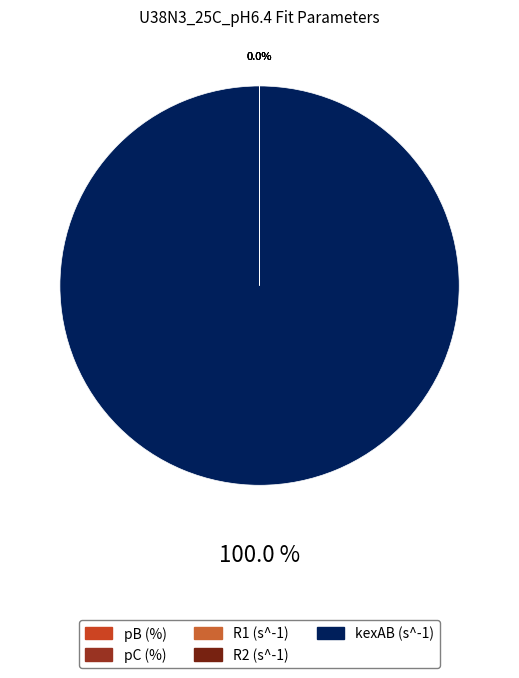

Does kexAB (s^-1) account for over 50% of the chart?

Yes